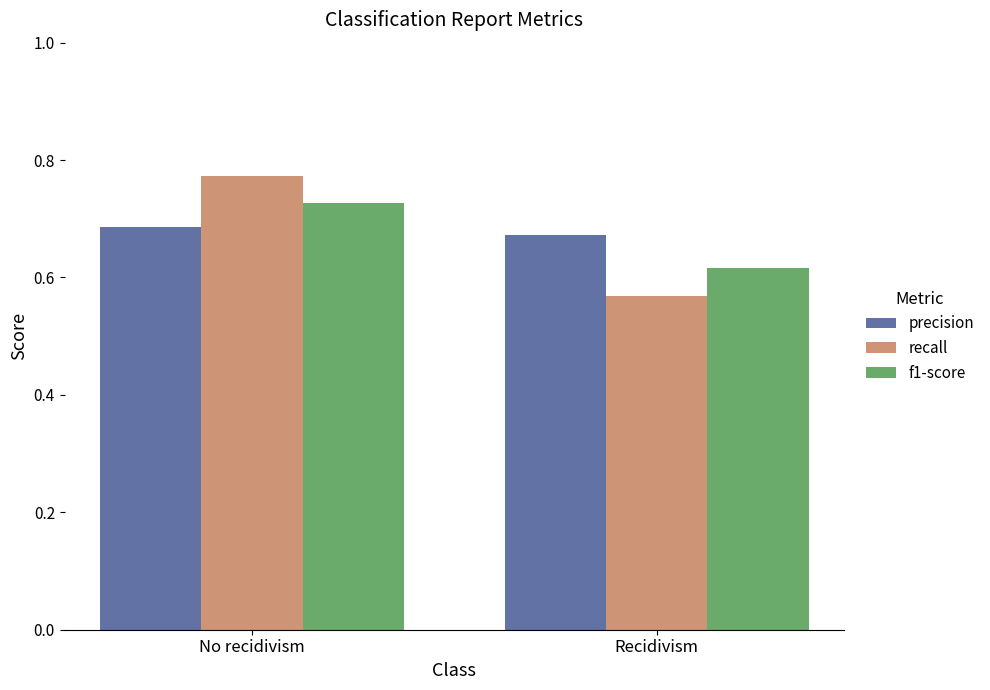

The f1-score series shows 0.4 at Recidivism. True or false?

False